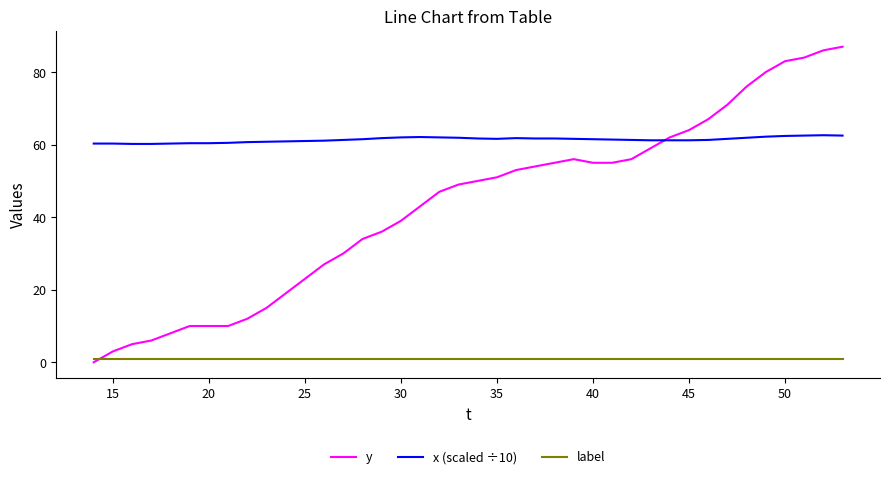

Which series has the widest spread of values?

y